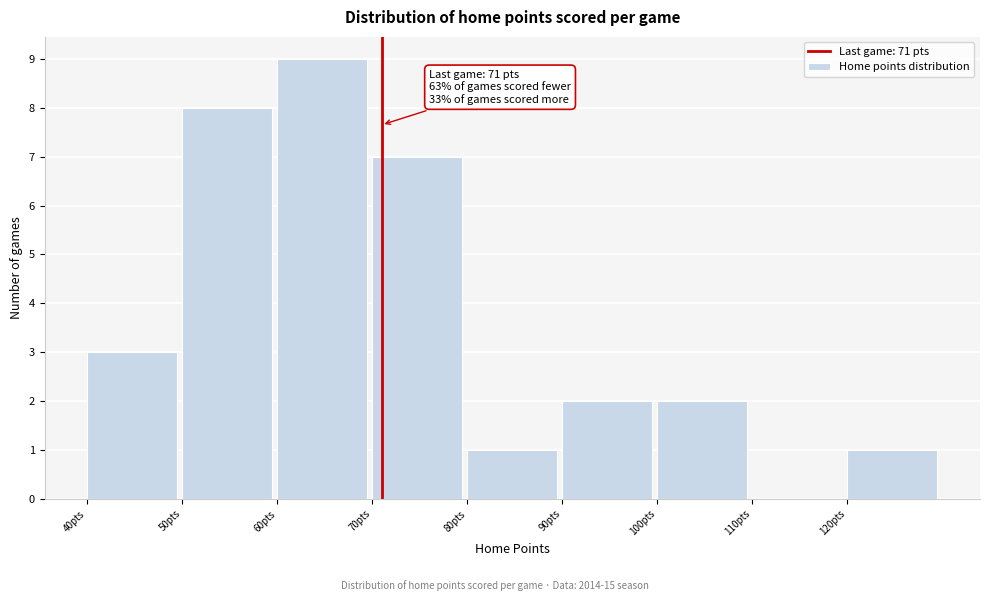

Over which range of the x-axis is the bar tallest?

60 to 70